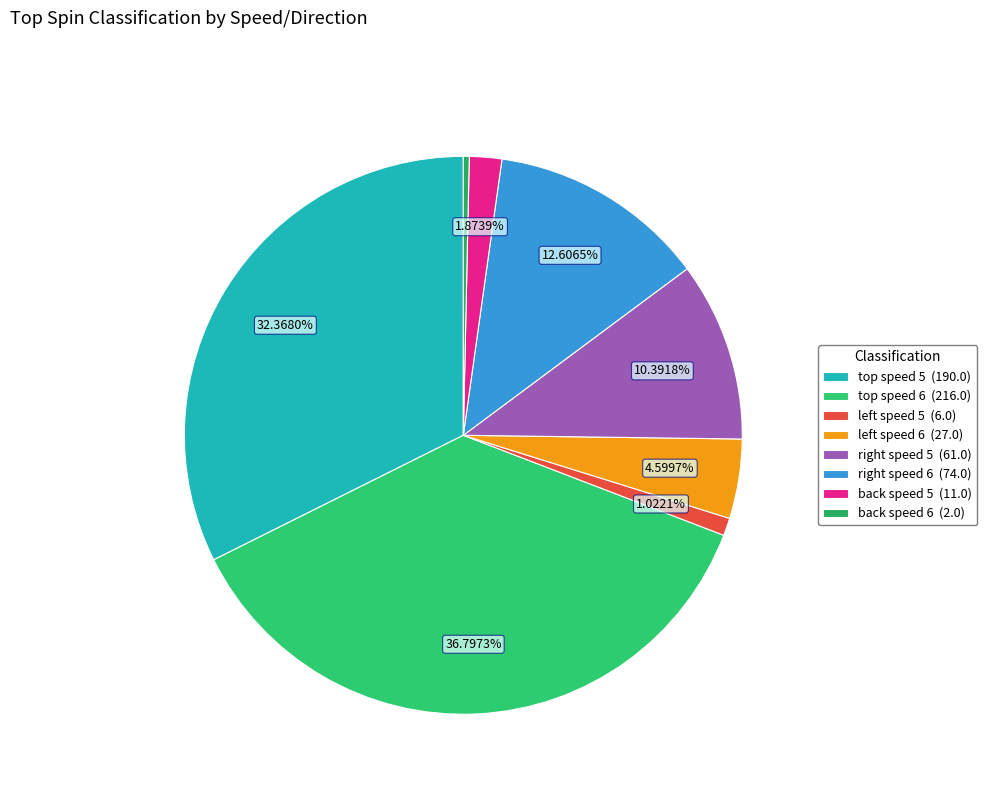

How many segments does this pie chart have?

8